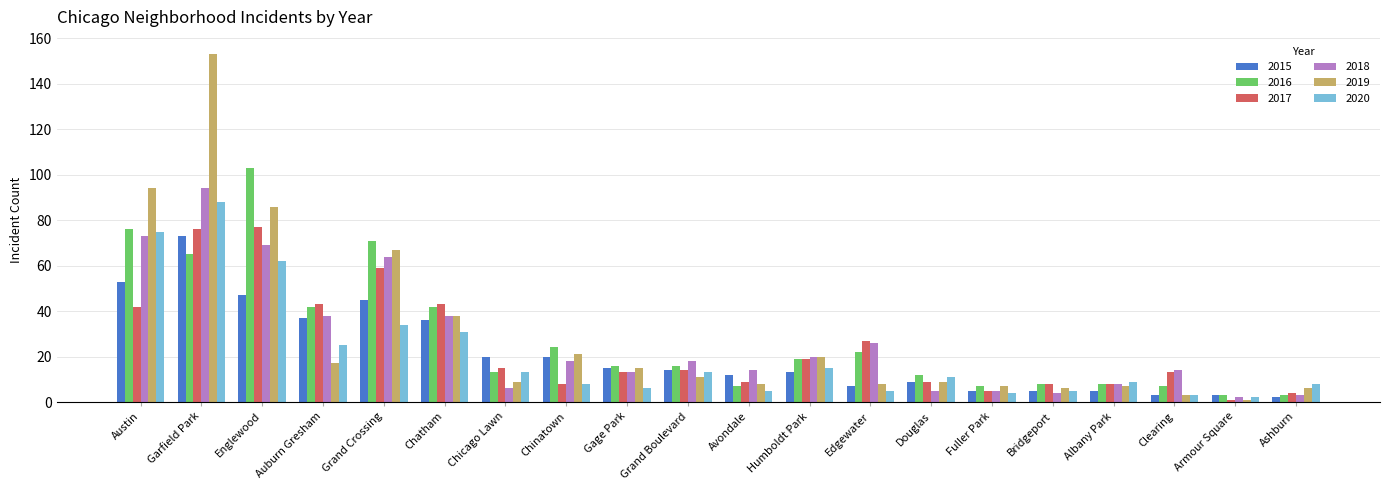

Reading right to left, what are all the values shown in this chart?

2015: Ashburn=2	Armour Square=3	Clearing=3	Albany Park=5	Bridgeport=5	Fuller Park=5	Douglas=9	Edgewater=7	Humboldt Park=13	Avondale=12	Grand Boulevard=14	Gage Park=15	Chinatown=20	Chicago Lawn=20	Chatham=36	Grand Crossing=45	Auburn Gresham=37	Englewood=47	Garfield Park=73	Austin=53
2016: Ashburn=3	Armour Square=3	Clearing=7	Albany Park=8	Bridgeport=8	Fuller Park=7	Douglas=12	Edgewater=22	Humboldt Park=19	Avondale=7	Grand Boulevard=16	Gage Park=16	Chinatown=24	Chicago Lawn=13	Chatham=42	Grand Crossing=71	Auburn Gresham=42	Englewood=103	Garfield Park=65	Austin=76
2017: Ashburn=4	Armour Square=1	Clearing=13	Albany Park=8	Bridgeport=8	Fuller Park=5	Douglas=9	Edgewater=27	Humboldt Park=19	Avondale=9	Grand Boulevard=14	Gage Park=13	Chinatown=8	Chicago Lawn=15	Chatham=43	Grand Crossing=59	Auburn Gresham=43	Englewood=77	Garfield Park=76	Austin=42
2018: Ashburn=3	Armour Square=2	Clearing=14	Albany Park=8	Bridgeport=4	Fuller Park=5	Douglas=5	Edgewater=26	Humboldt Park=20	Avondale=14	Grand Boulevard=18	Gage Park=13	Chinatown=18	Chicago Lawn=6	Chatham=38	Grand Crossing=64	Auburn Gresham=38	Englewood=69	Garfield Park=94	Austin=73
2019: Ashburn=6	Armour Square=1	Clearing=3	Albany Park=7	Bridgeport=6	Fuller Park=7	Douglas=9	Edgewater=8	Humboldt Park=20	Avondale=8	Grand Boulevard=11	Gage Park=15	Chinatown=21	Chicago Lawn=9	Chatham=38	Grand Crossing=67	Auburn Gresham=17	Englewood=86	Garfield Park=153	Austin=94
2020: Ashburn=8	Armour Square=2	Clearing=3	Albany Park=9	Bridgeport=5	Fuller Park=4	Douglas=11	Edgewater=5	Humboldt Park=15	Avondale=5	Grand Boulevard=13	Gage Park=6	Chinatown=8	Chicago Lawn=13	Chatham=31	Grand Crossing=34	Auburn Gresham=25	Englewood=62	Garfield Park=88	Austin=75